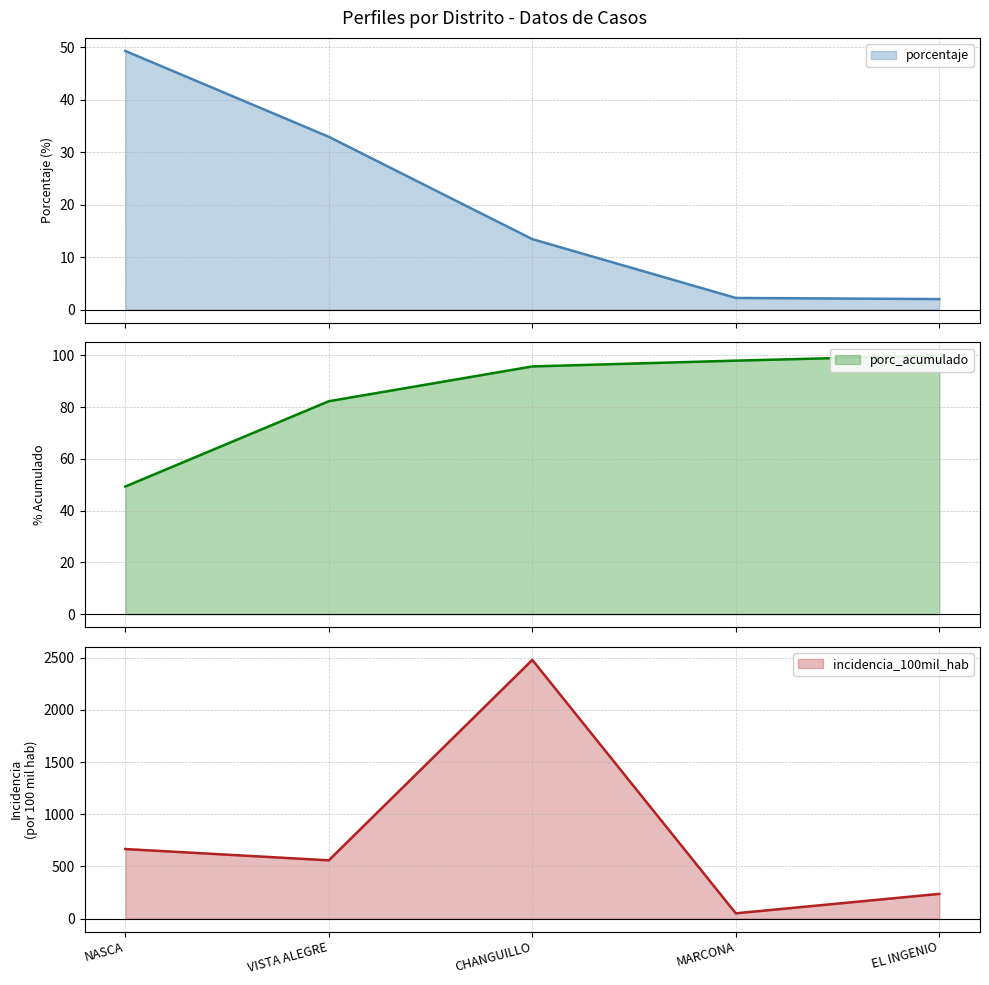

Between NASCA and MARCONA, which is larger?

NASCA